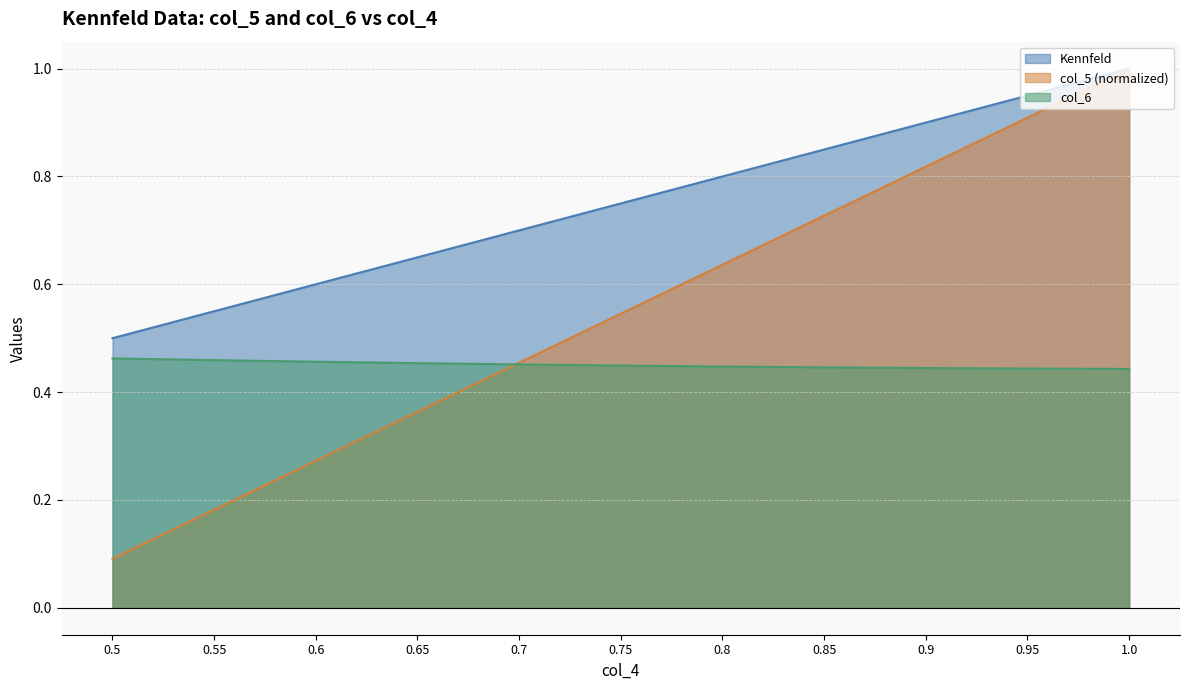

List the series in order of their peak value, lowest first.

col_6, Kennfeld, col_5